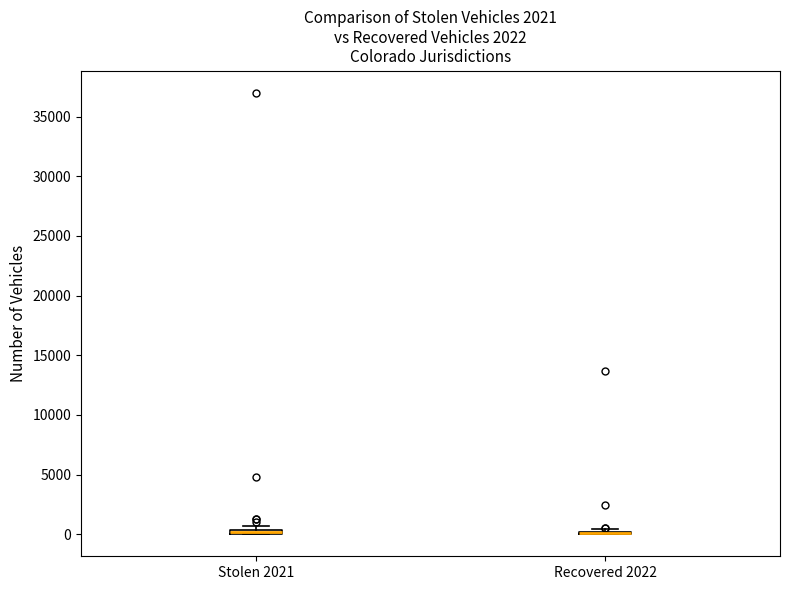

Where is the upper edge of the box for Stolen 2021 on the y-axis? The values are not printed on the chart, so give them approximately, as read against the axis.

500